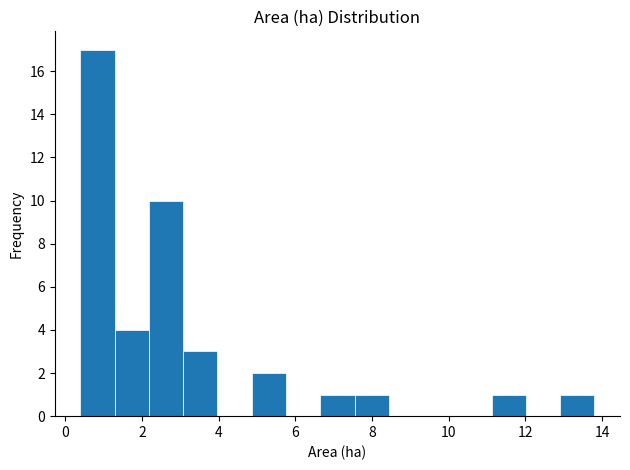

Over which range of the x-axis is the bar tallest?

0.4 to 1.2